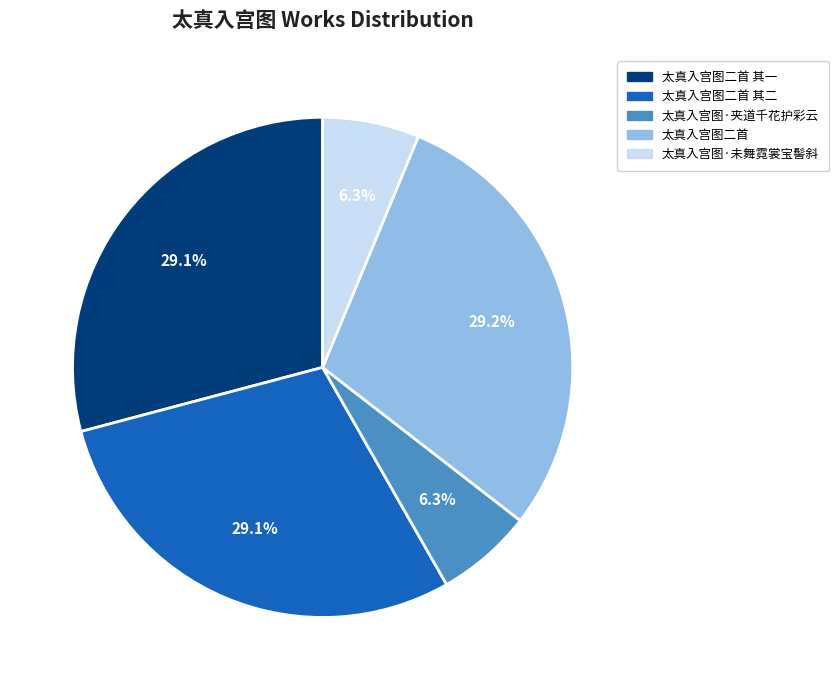

Is there a majority slice in this chart?

No